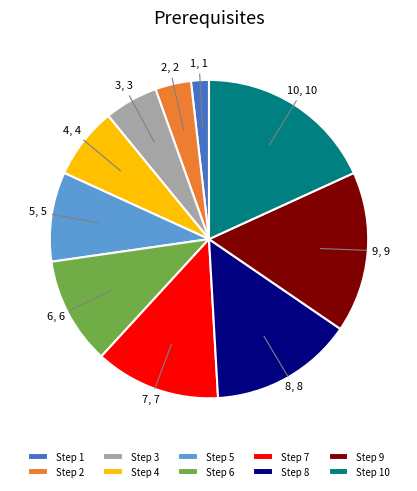

Rank the categories by value from highest to lowest.

Step 10, Step 9, Step 8, Step 7, Step 6, Step 5, Step 4, Step 3, Step 2, Step 1